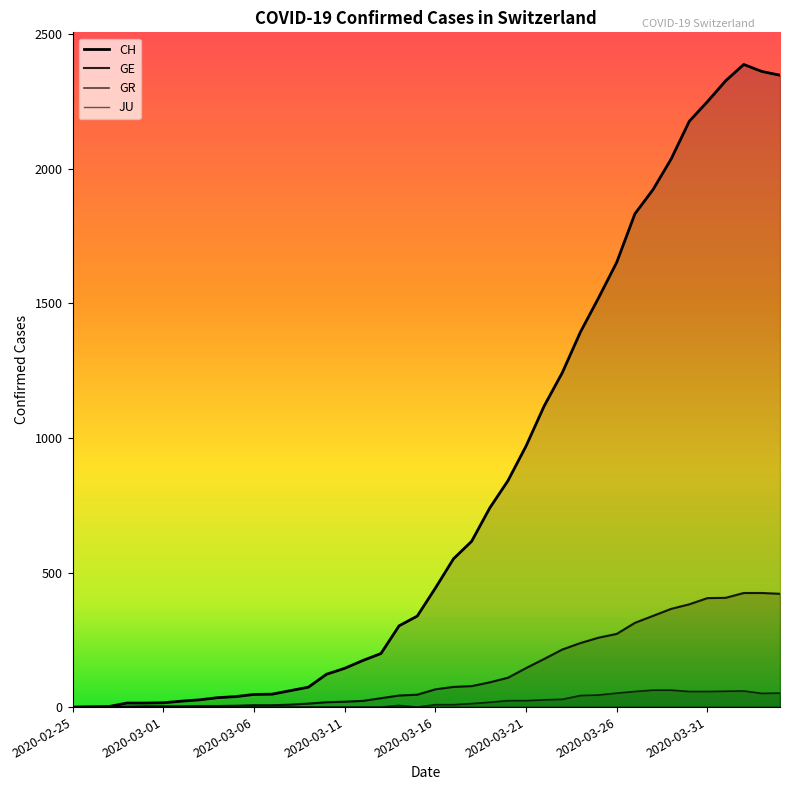

What is the difference between the highest and lowest values at 2020-03-06?

47